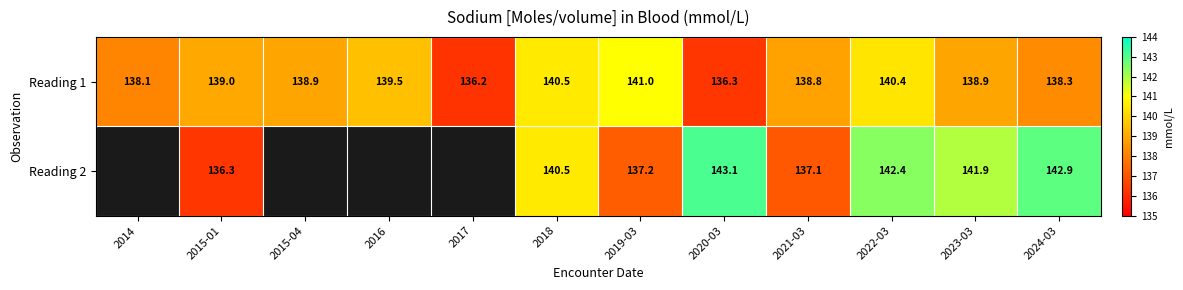

What is the approximate value of Reading 1 at 2019-03?

141.0